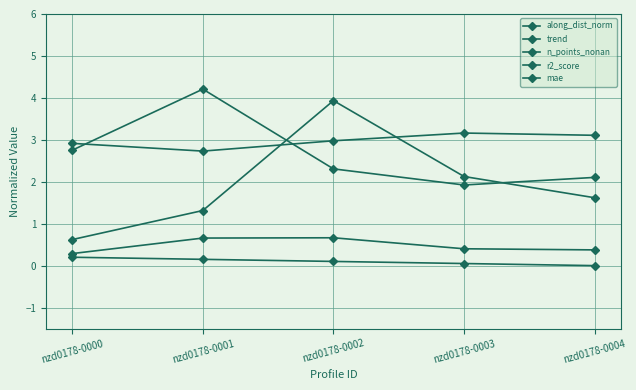

True or false: n_points_nonan has more than 2 points higher than both neighbors.

False